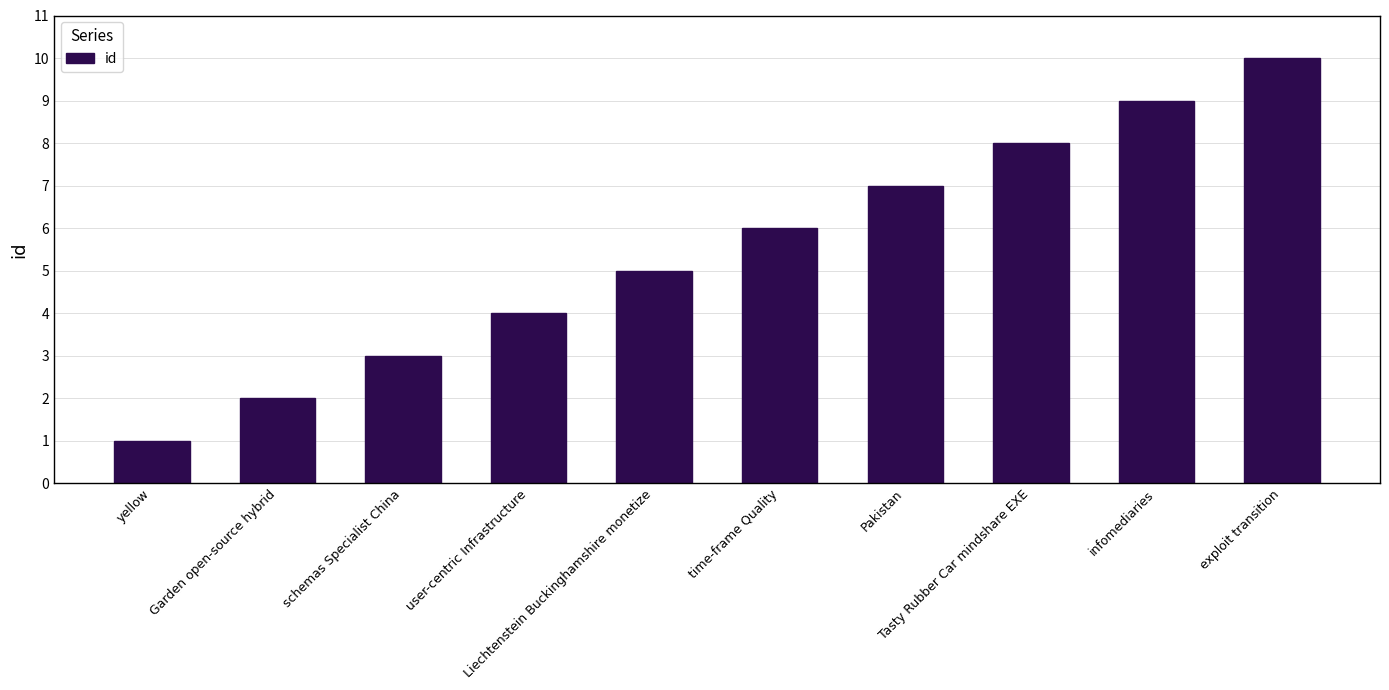

What is the label of the 2nd bar from the right?

infomediaries